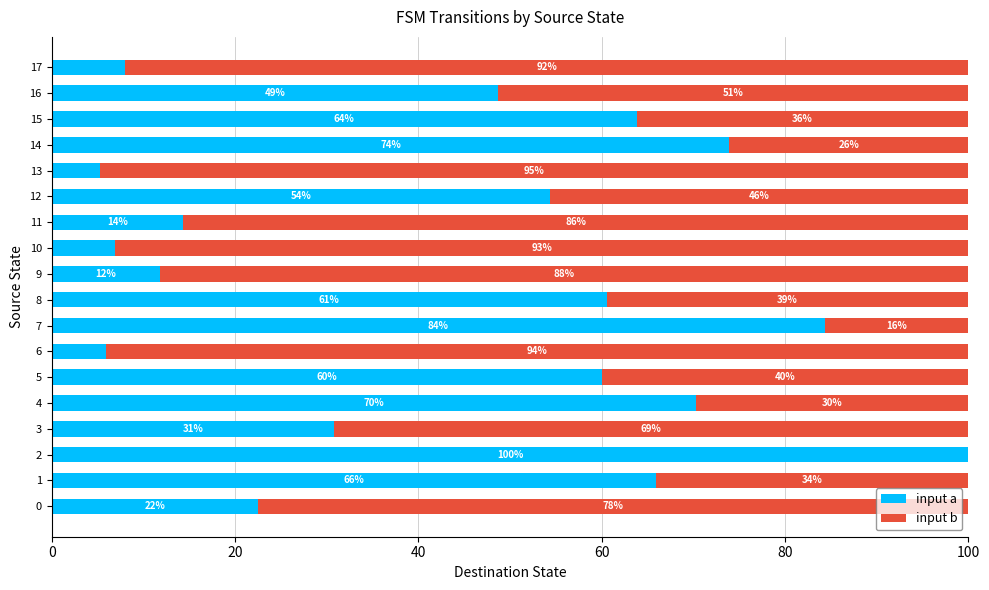

True or false: input a has a value of 15.7 at 3.

False